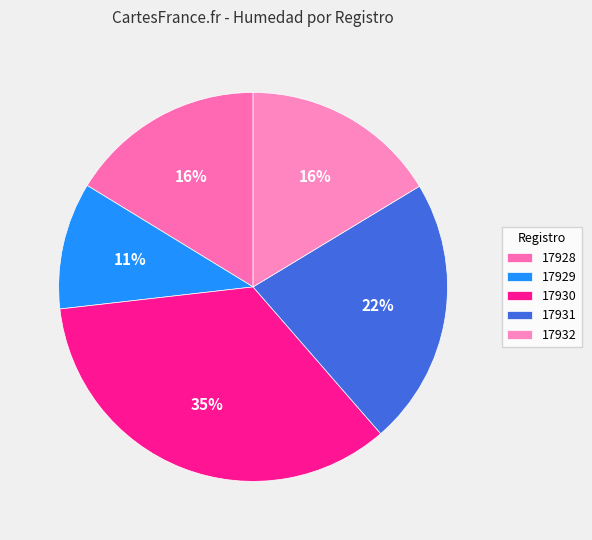

Is it true that 17931 is 22% of the pie?

True